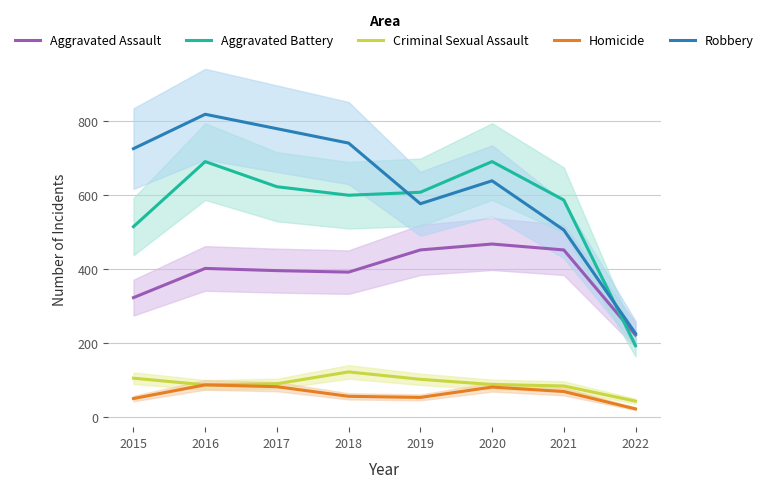

How many intersections are there between Aggravated Battery and Aggravated Assault?

1